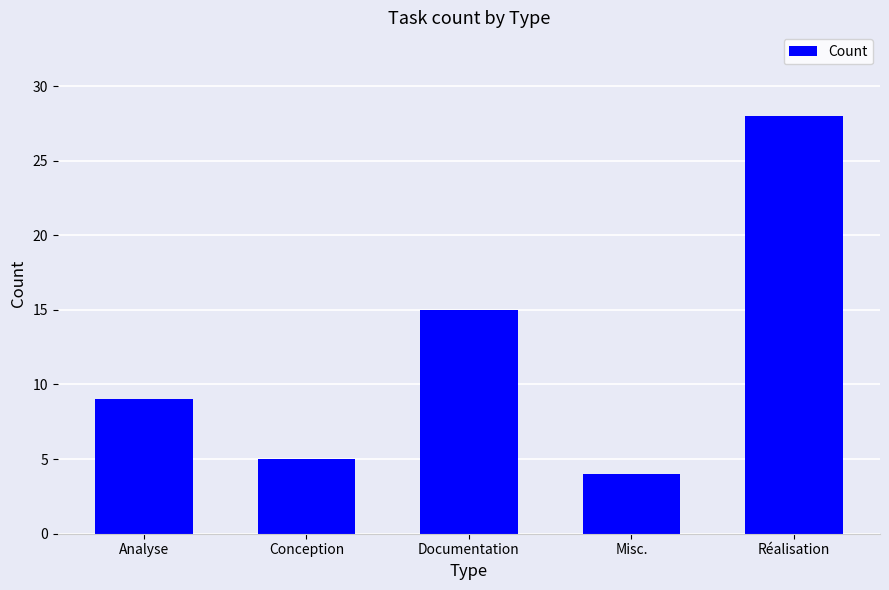

How many bars are there in total?

5